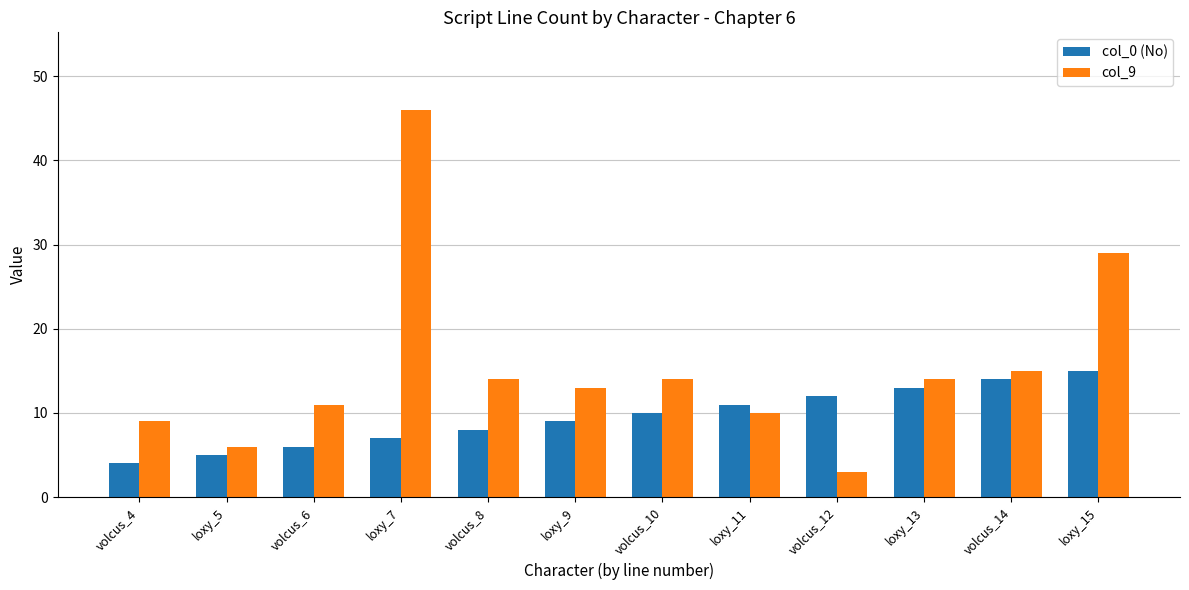

At how many categories does at least one series exceed 4?

12